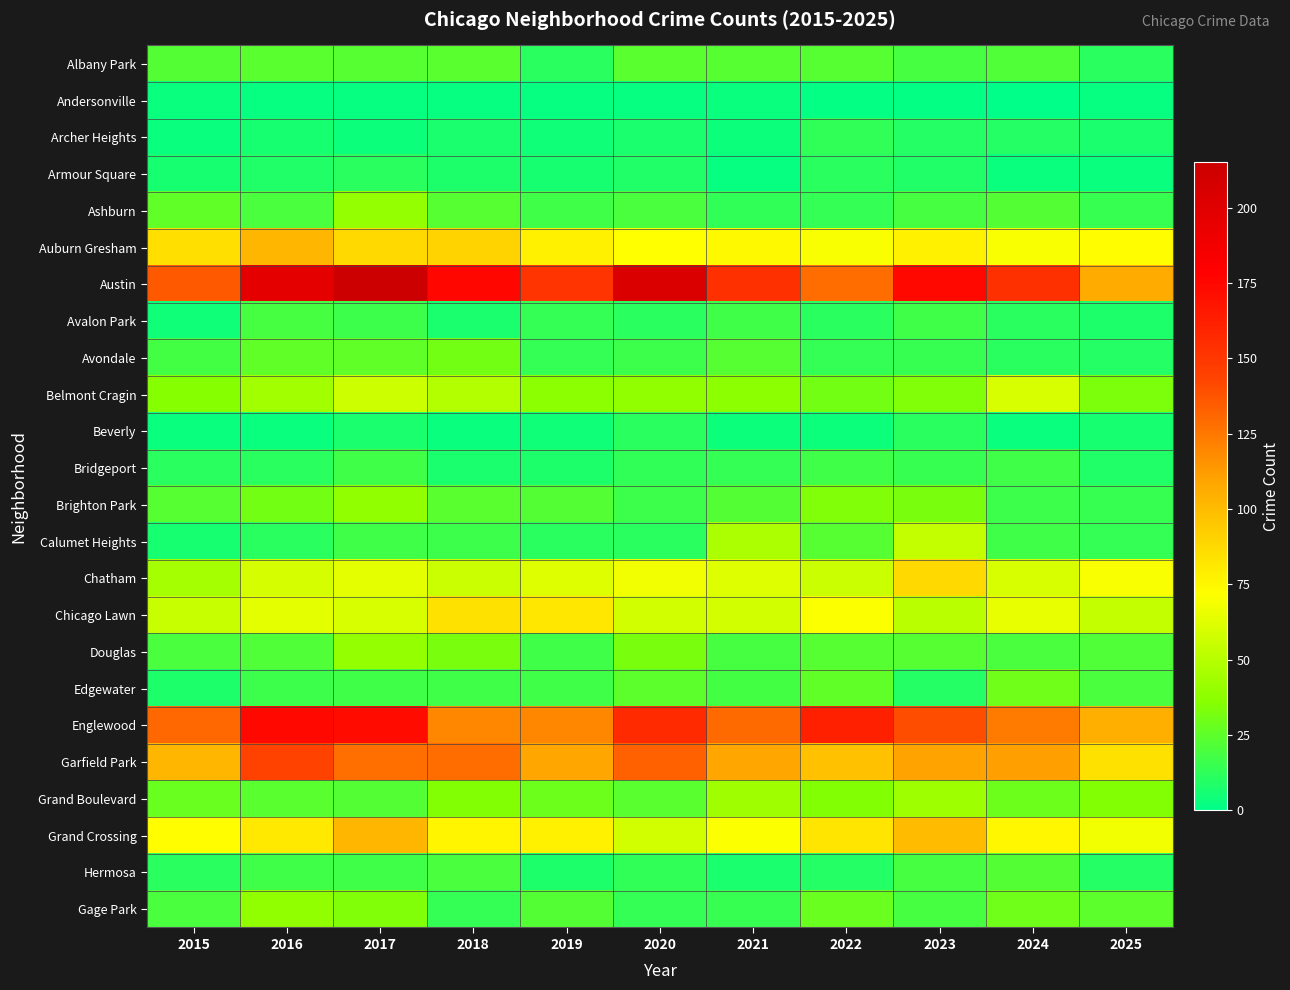

At how many categories does at least one series exceed 197?

2